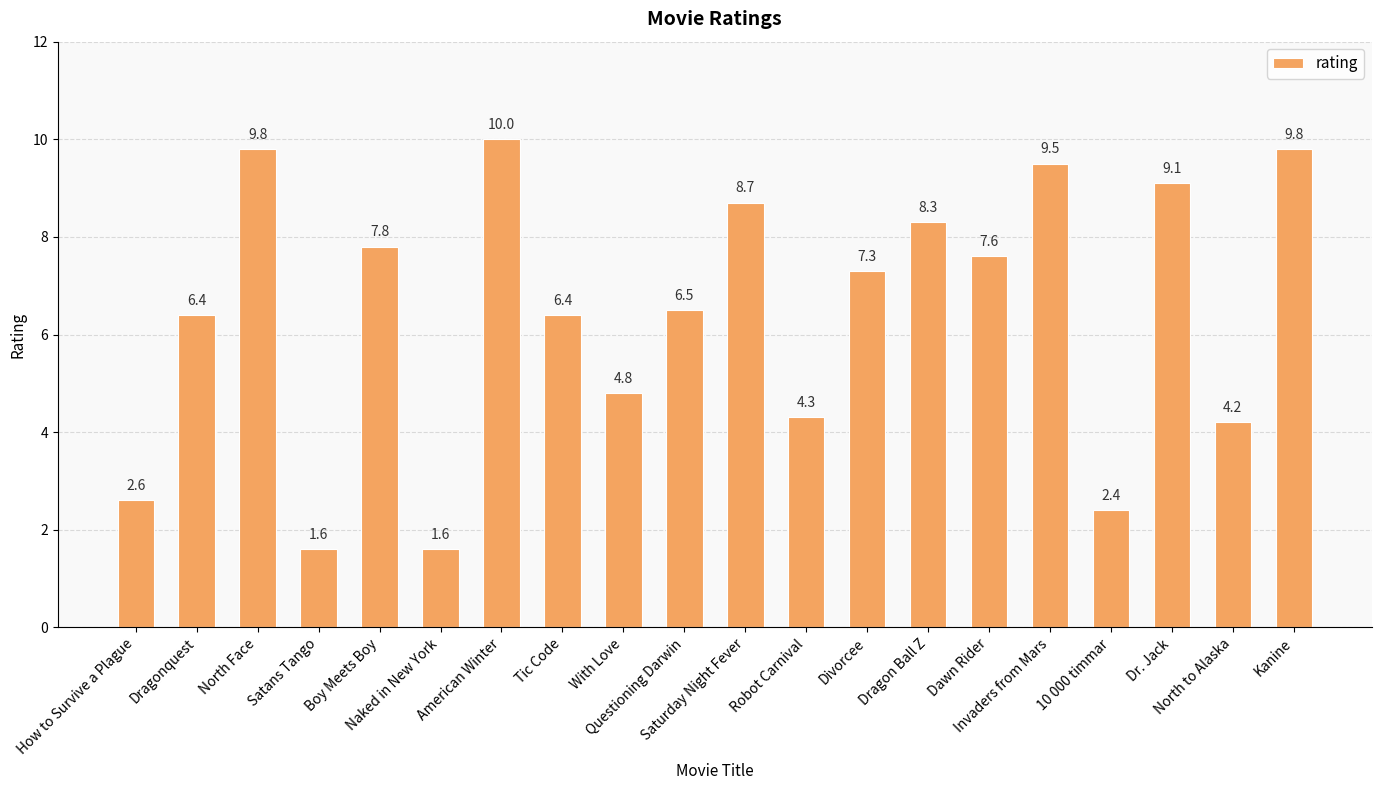

Reading right to left, extract all data points from this chart.

Kanine=9.8	North to Alaska=4.2	Dr. Jack=9.1	10 000 timmar=2.4	Invaders from Mars=9.5	Dawn Rider=7.6	Dragon Ball Z=8.3	Divorcee=7.3	Robot Carnival=4.3	Saturday Night Fever=8.7	Questioning Darwin=6.5	With Love=4.8	Tic Code=6.4	American Winter=10.0	Naked in New York=1.6	Boy Meets Boy=7.8	Satans Tango=1.6	North Face=9.8	Dragonquest=6.4	How to Survive a Plague=2.6